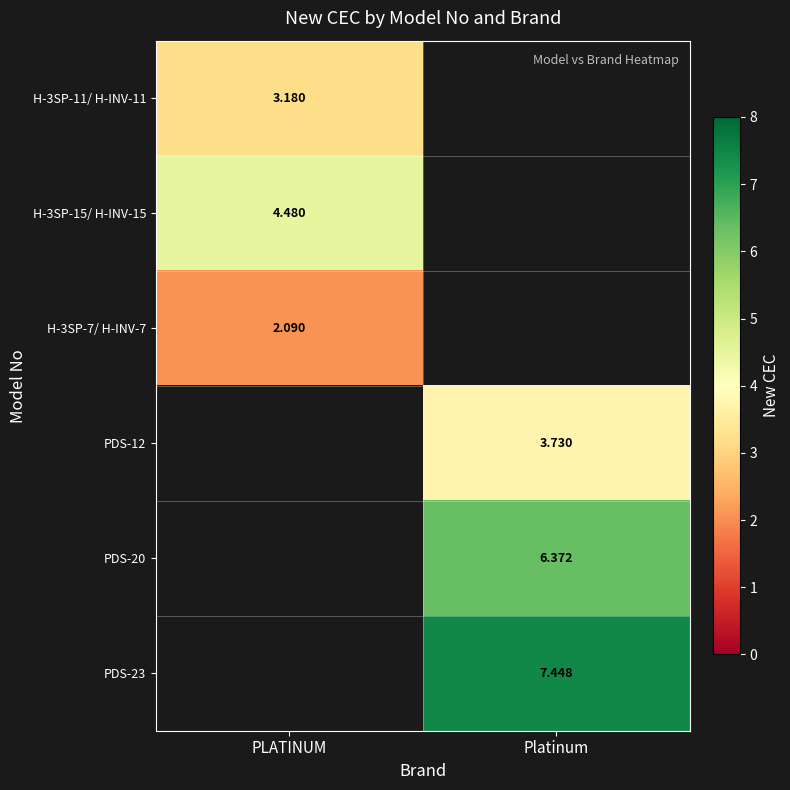

Which category has the lowest value across all series?

PLATINUM